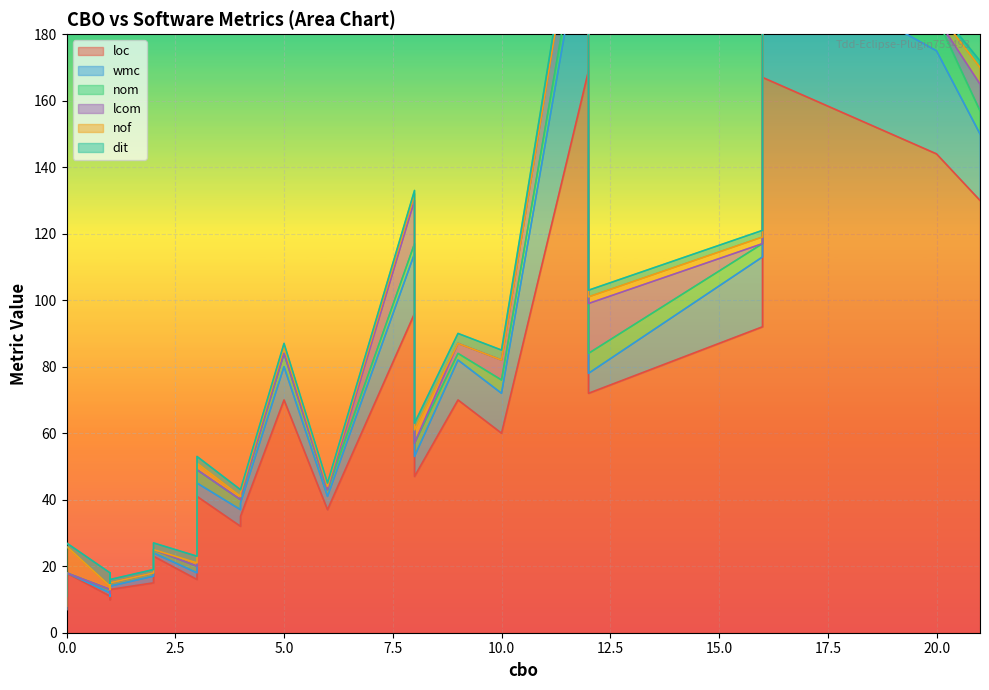

What is the difference between the second highest and minimum values in the loc series?

160